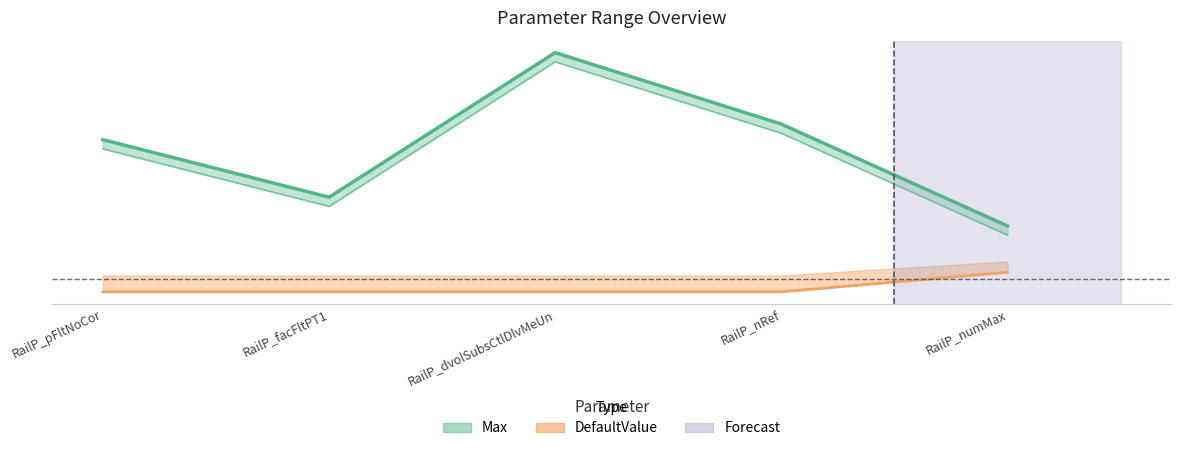

Is the value of DefaultValue at RailP_numMax greater than the value of Max at RailP_pFltNoCor?

No